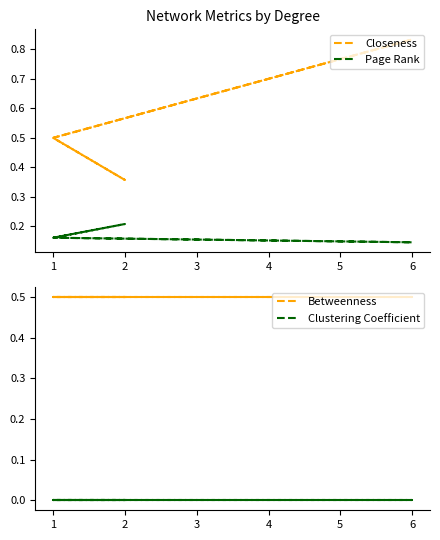

True or false: Clustering Coefficient and Page Rank intersect in this chart.

False